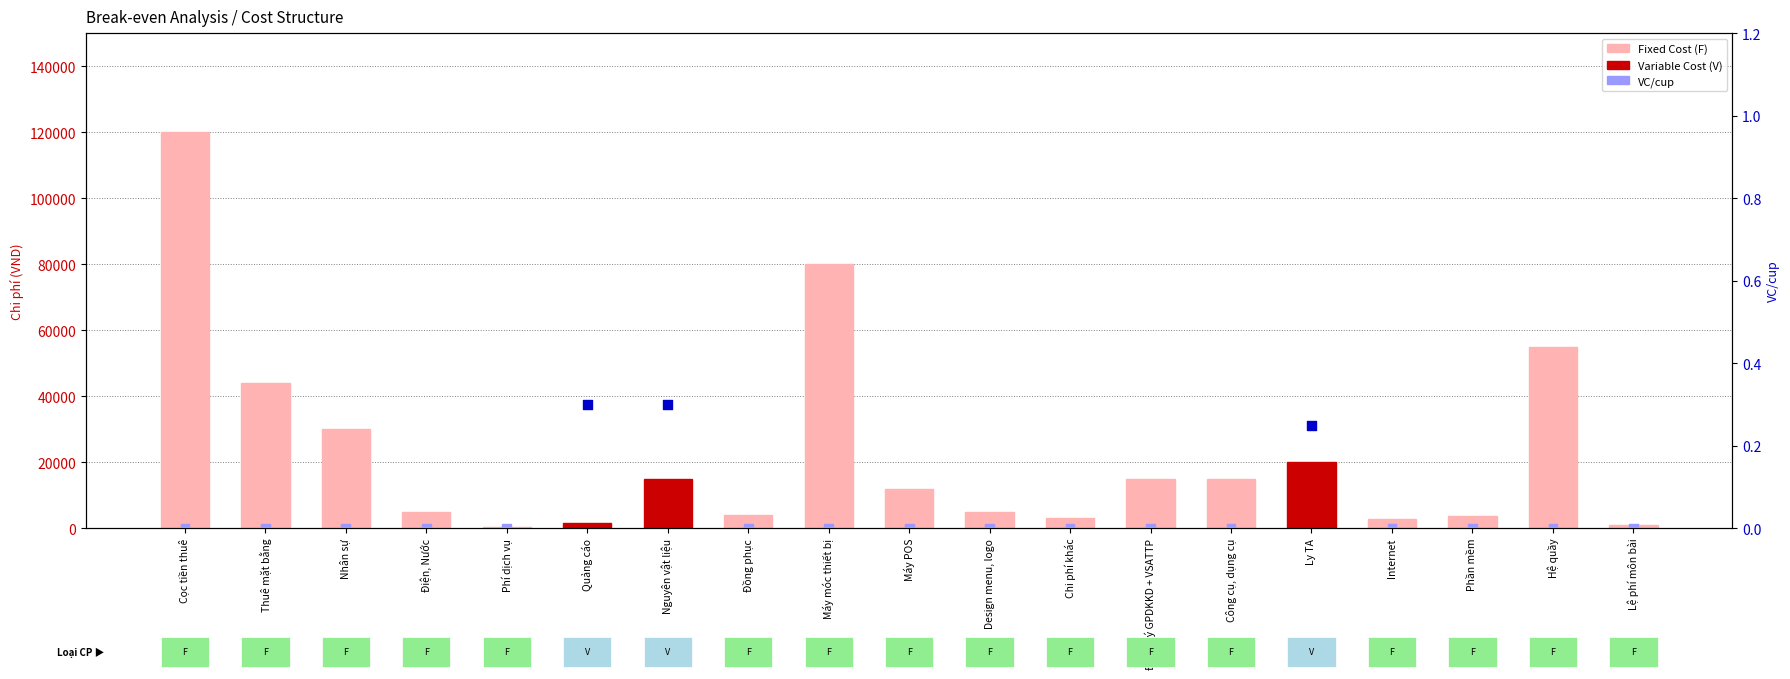

Which series contains the lowest Y value?

VC/cup